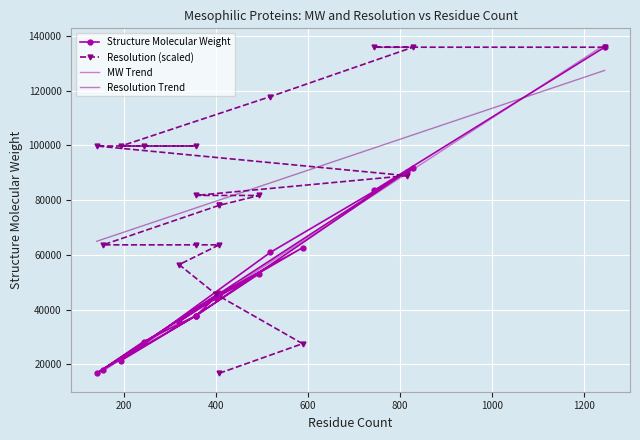

What is the difference between the maximum and minimum values in the Structure Molecular Weight series?

119184.7